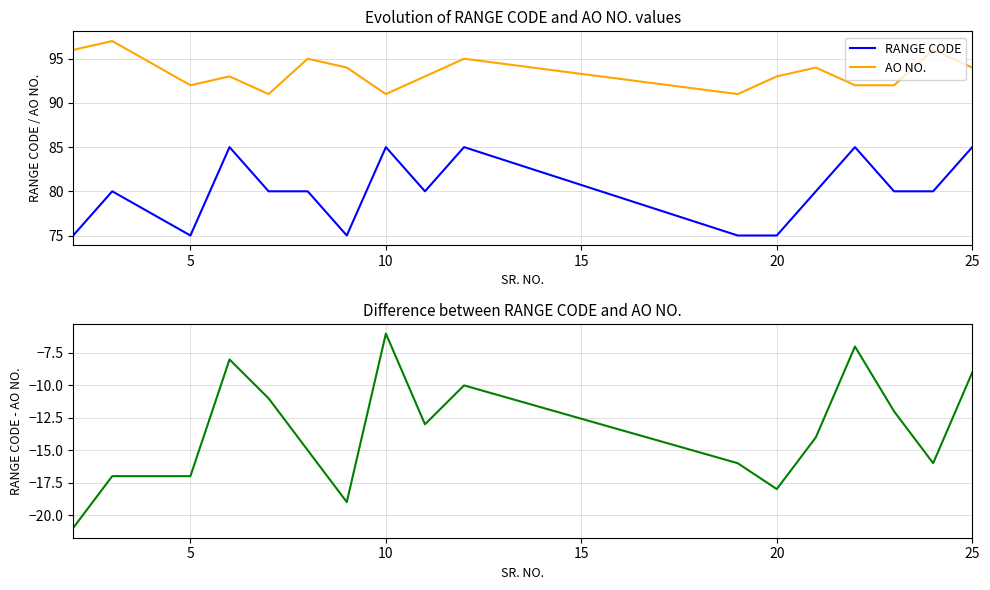

The value of AO NO. at 25 is 94. True or false?

True